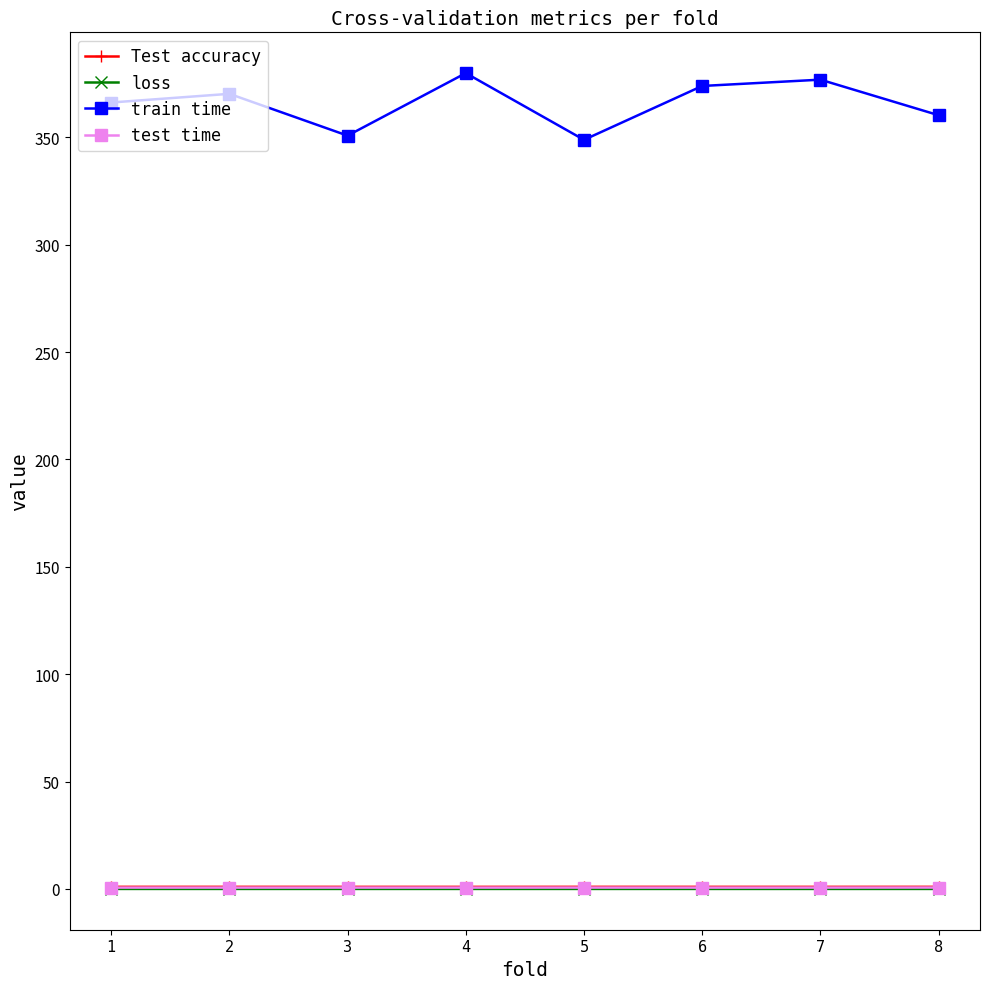

What is the total value across all series at 8?

361.9